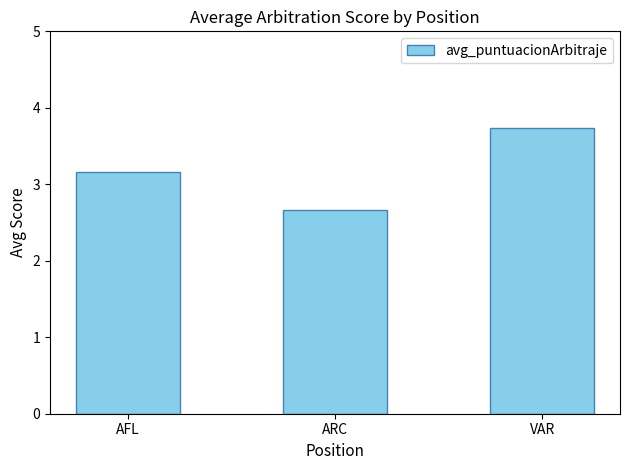

Reading left to right, transcribe all the data shown in this chart.

AFL=3.2	ARC=2.7	VAR=3.7